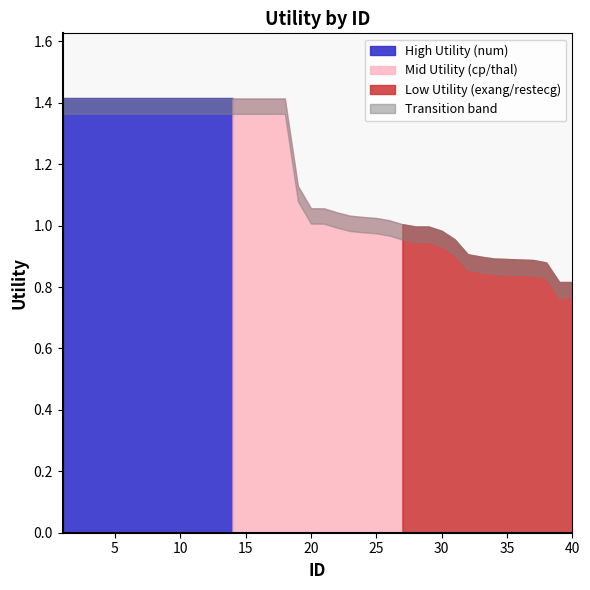

What is the average value?

1.2